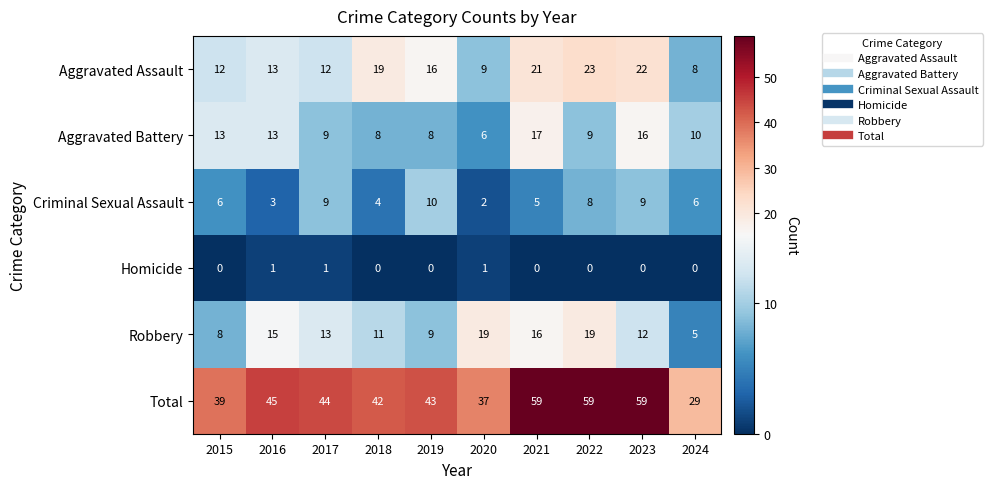

Which series has the widest spread of values?

Total